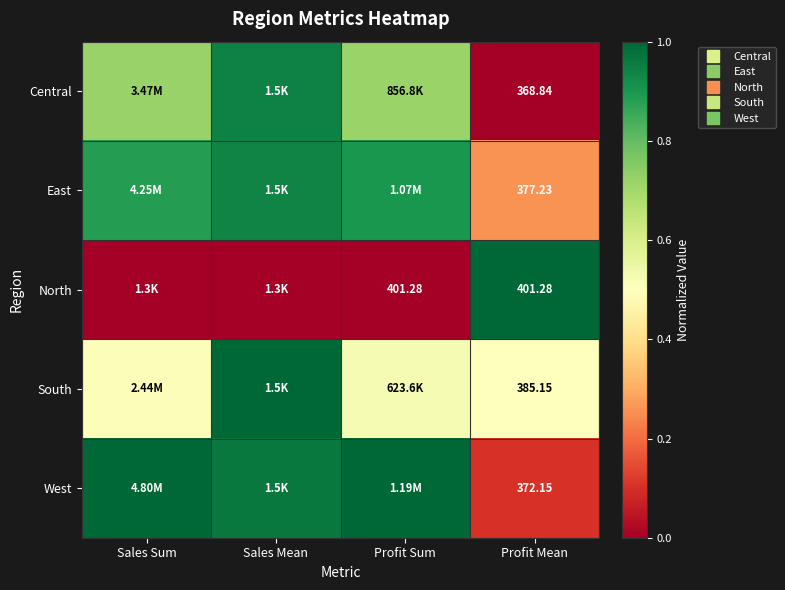

At which label does West reach its peak?

Sales Sum